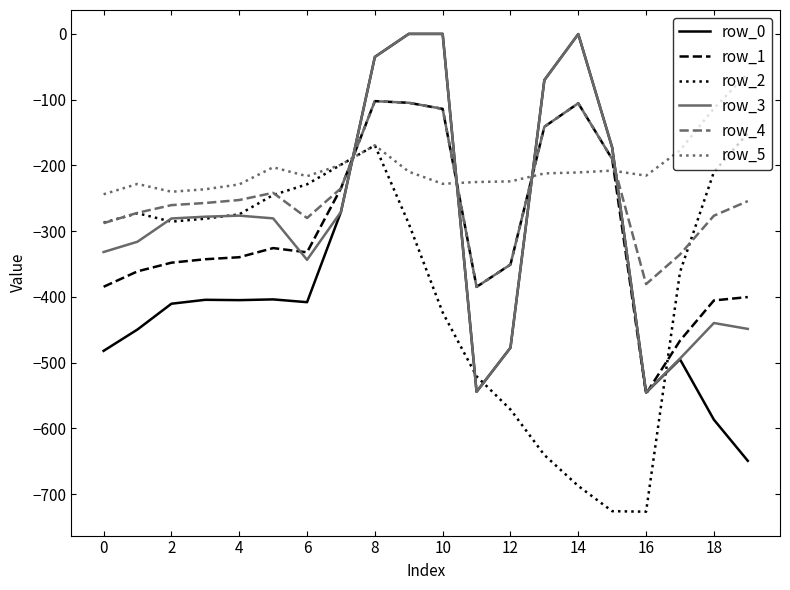

Does the chart display data point markers on the line(s)?

No